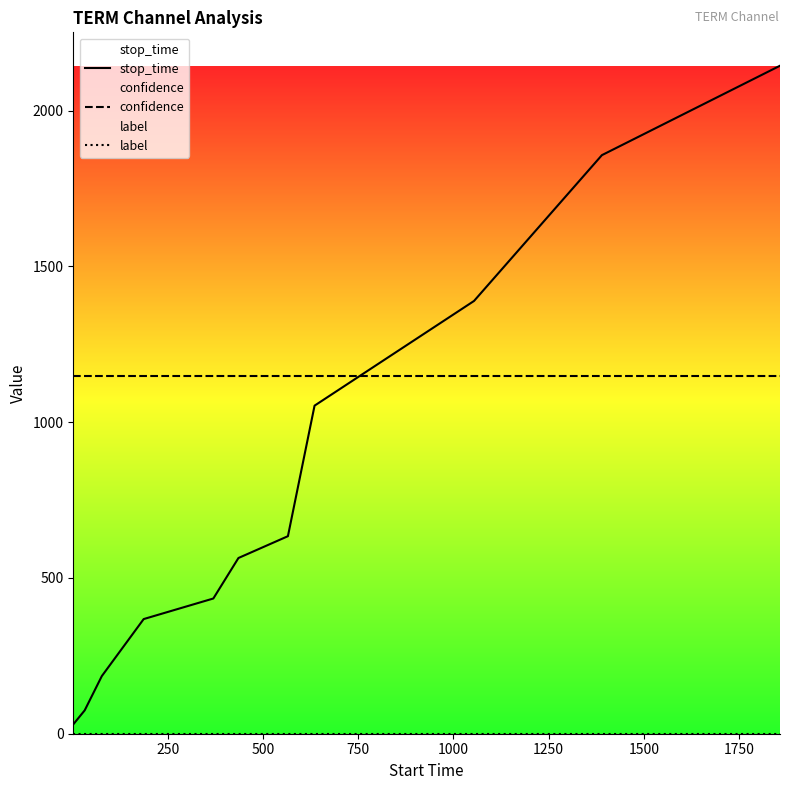

The confidence series shows 1146.8 at 1250. True or false?

True